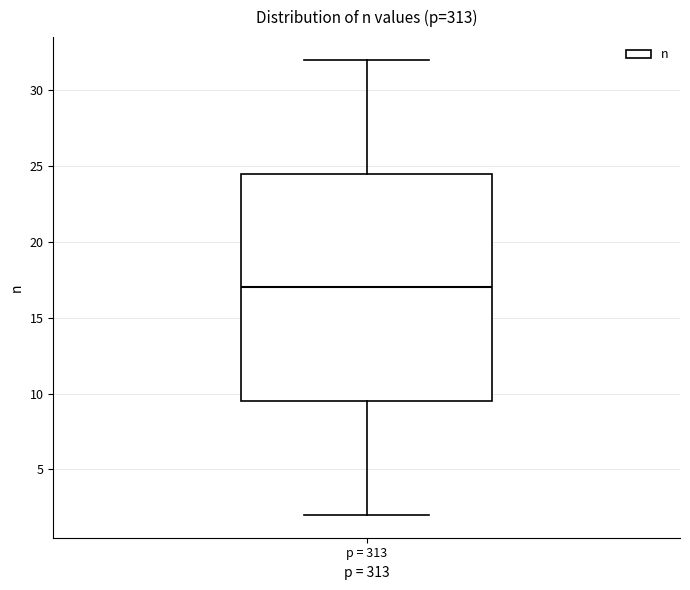

Where does the upper whisker of the box for p = 313 end on the y-axis? The values are not printed on the chart, so give them approximately, as read against the axis.

32.0